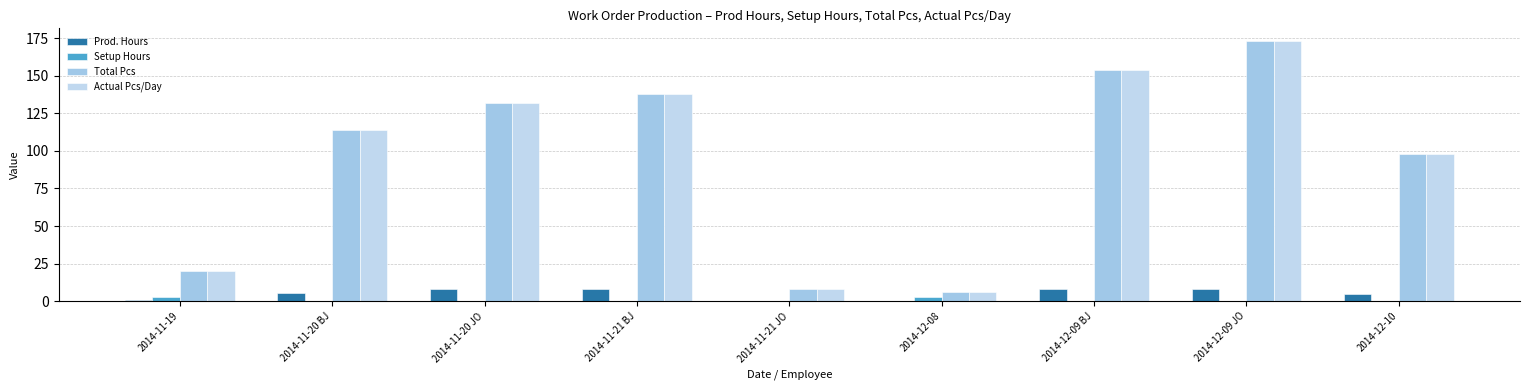

What is the difference between the Total Pcs values at 2014-12-09 JO and 2014-12-08?

167.0